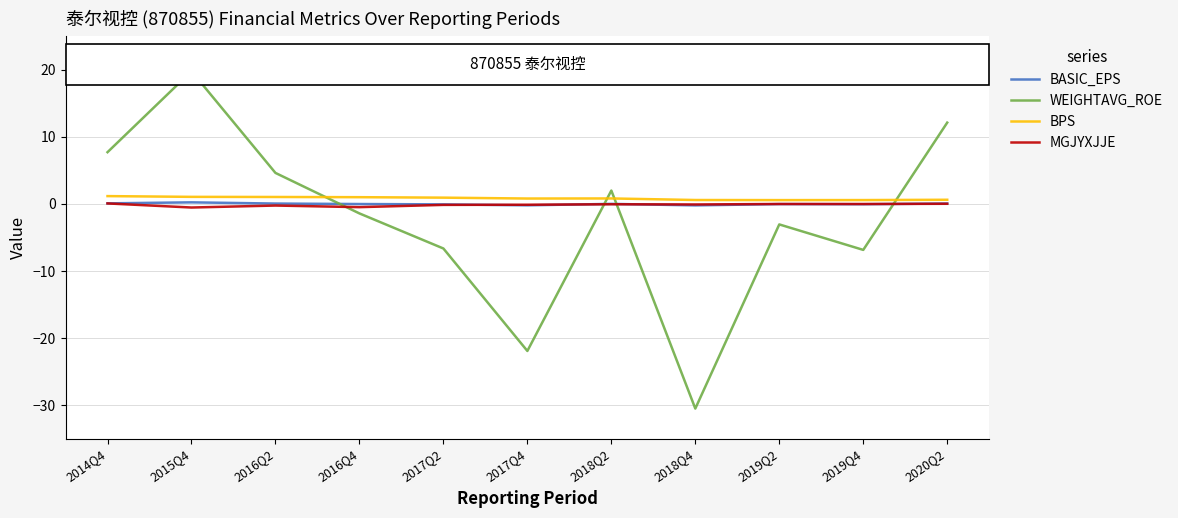

Where do WEIGHTAVG_ROE and BASIC_EPS first cross each other?

2016Q2 and 2016Q4